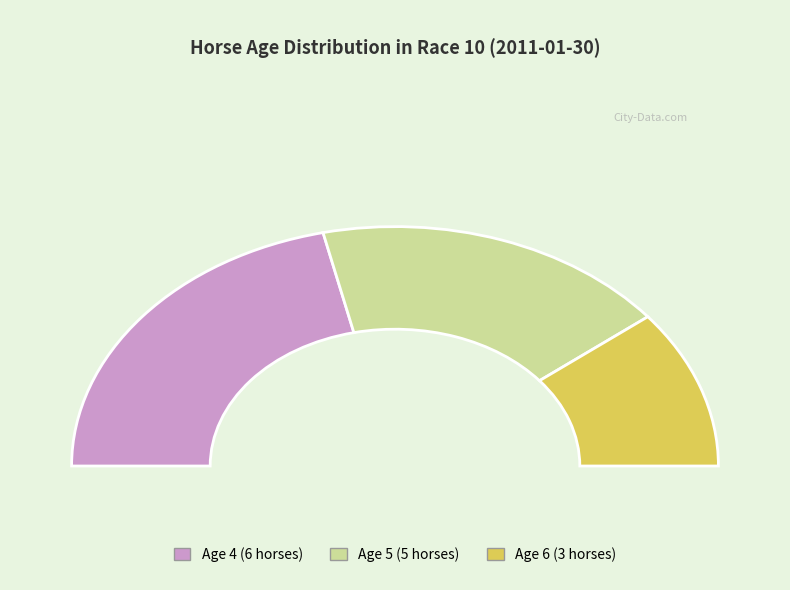

How many slices are in this pie chart?

3